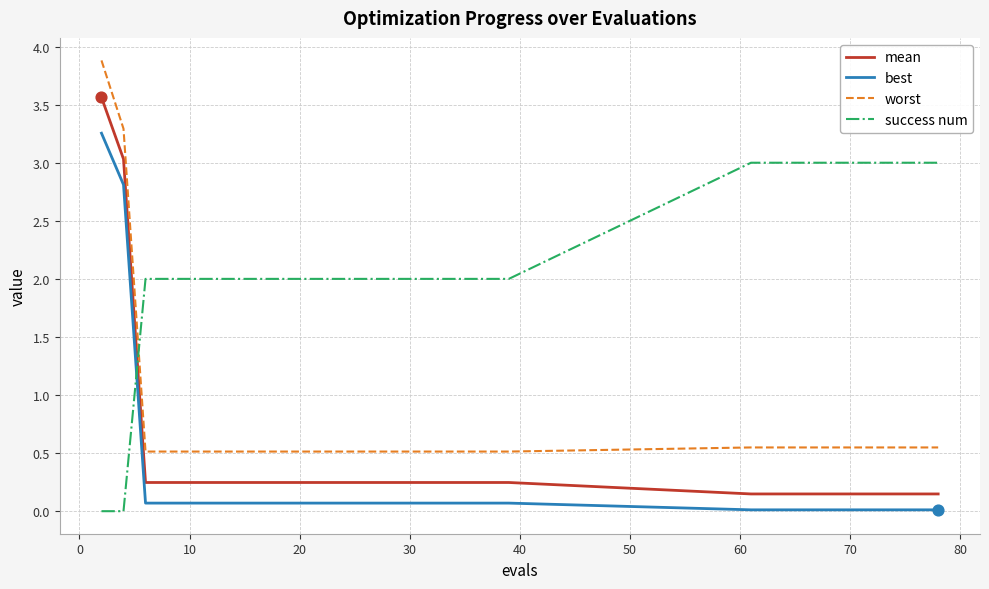

Which series has the largest total across all categories?

success num